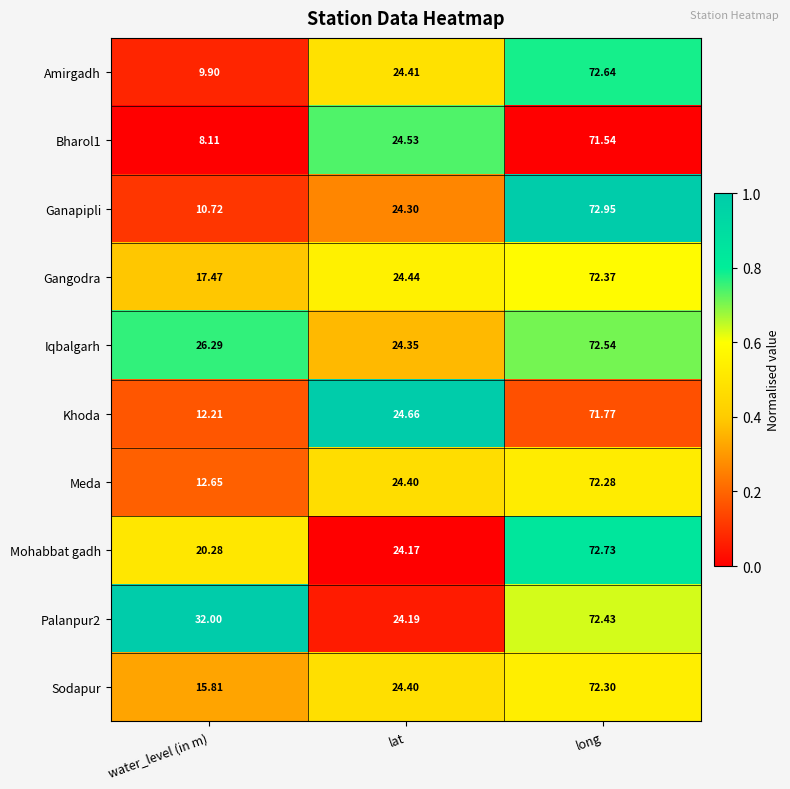

What is the spread (max minus min) of values at water_level (in m)?

23.9